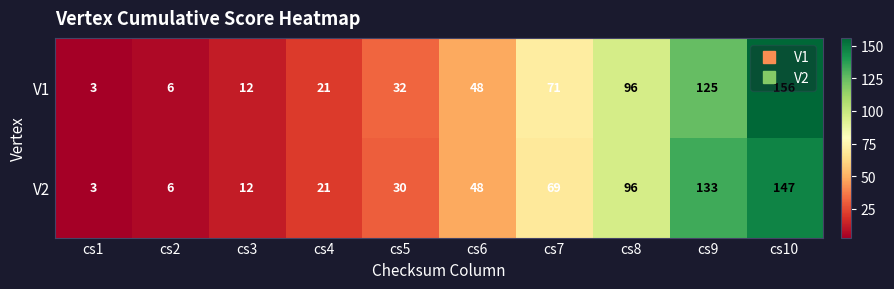

What is the sum of all V1 values?

570